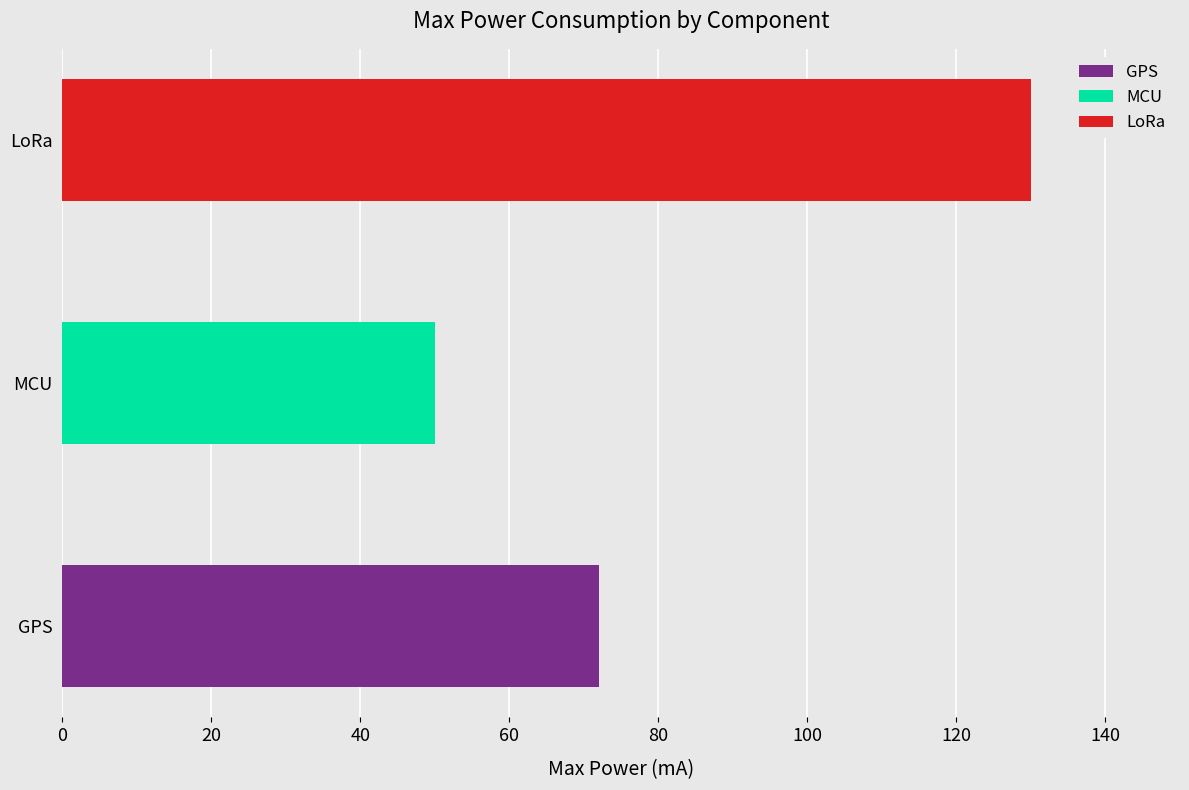

Count the values in the range 50 to 130.

3